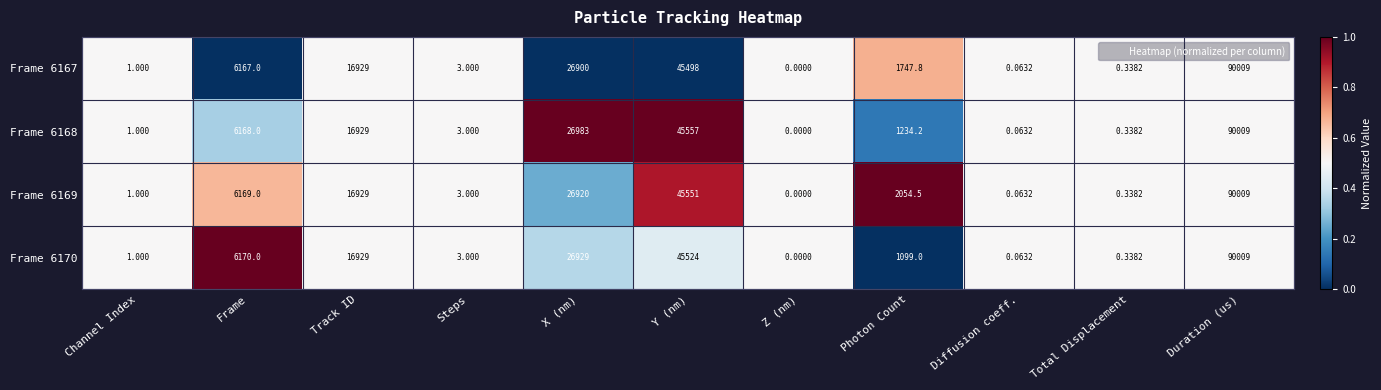

Which label corresponds to the largest value in the chart?

Duration (us)